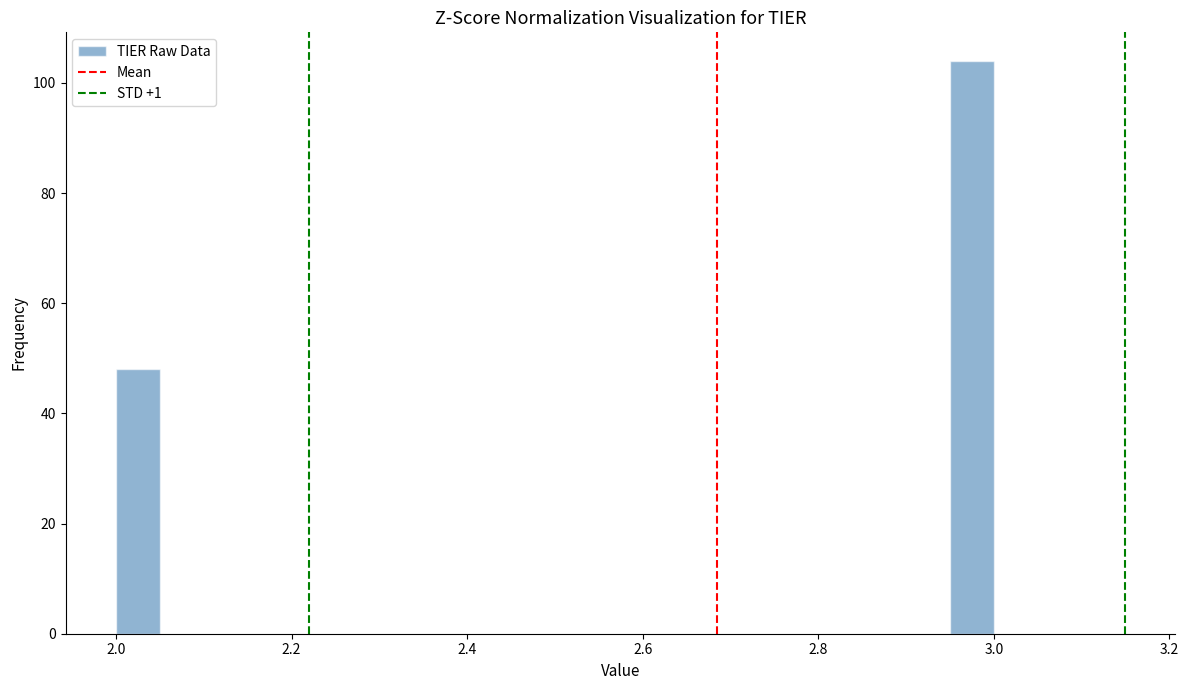

Read against the x-axis, roughly where is the centre of the tallest bar?

2.98